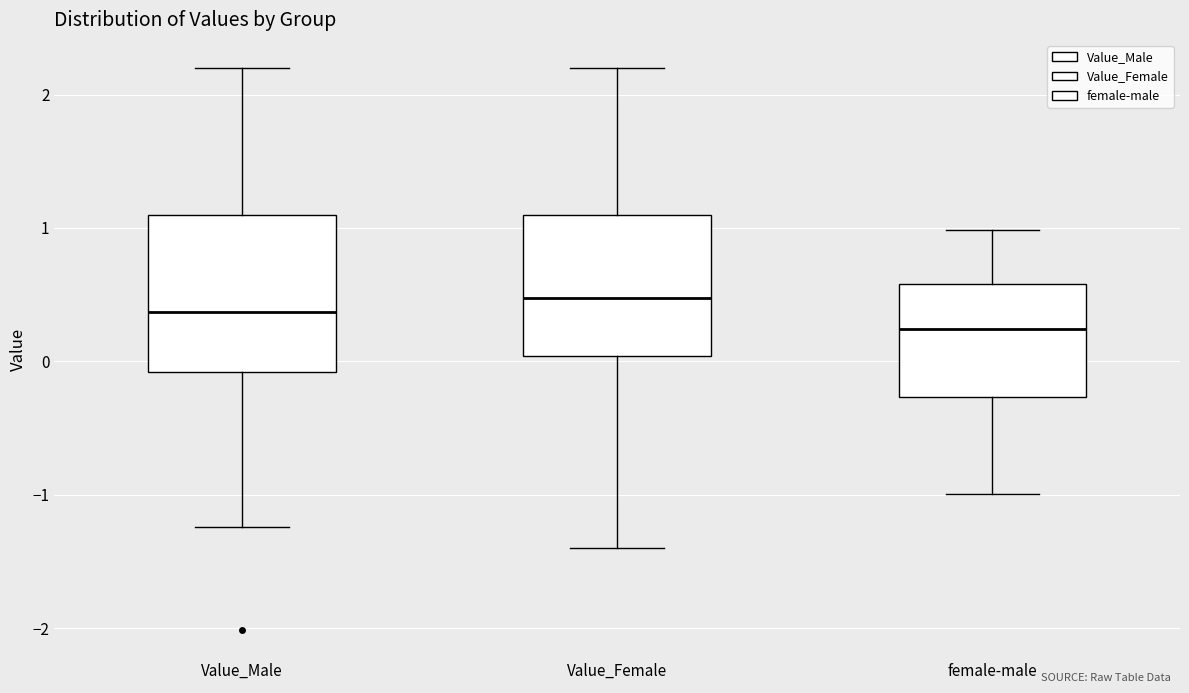

Where does the median line of the box for Value_Male sit on the y-axis? The values are not printed on the chart, so give them approximately, as read against the axis.

0.4